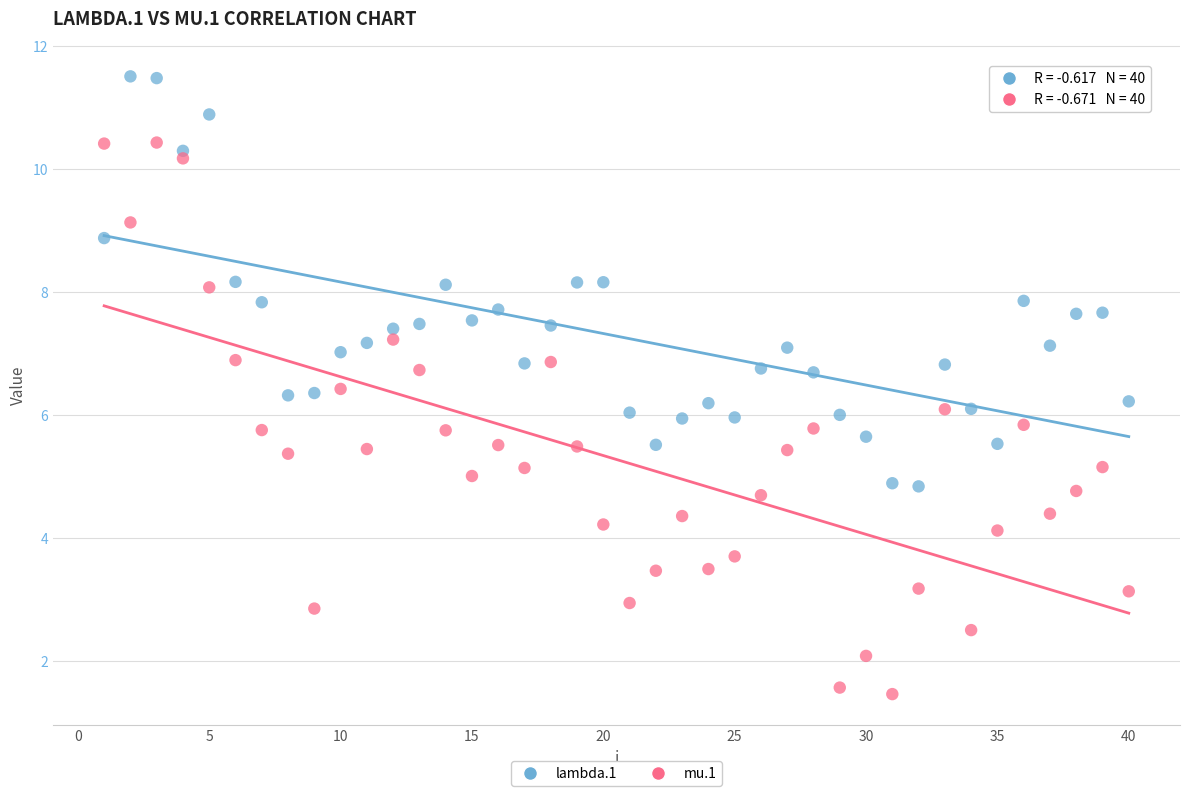

Which series contains the lowest Y value?

mu.1